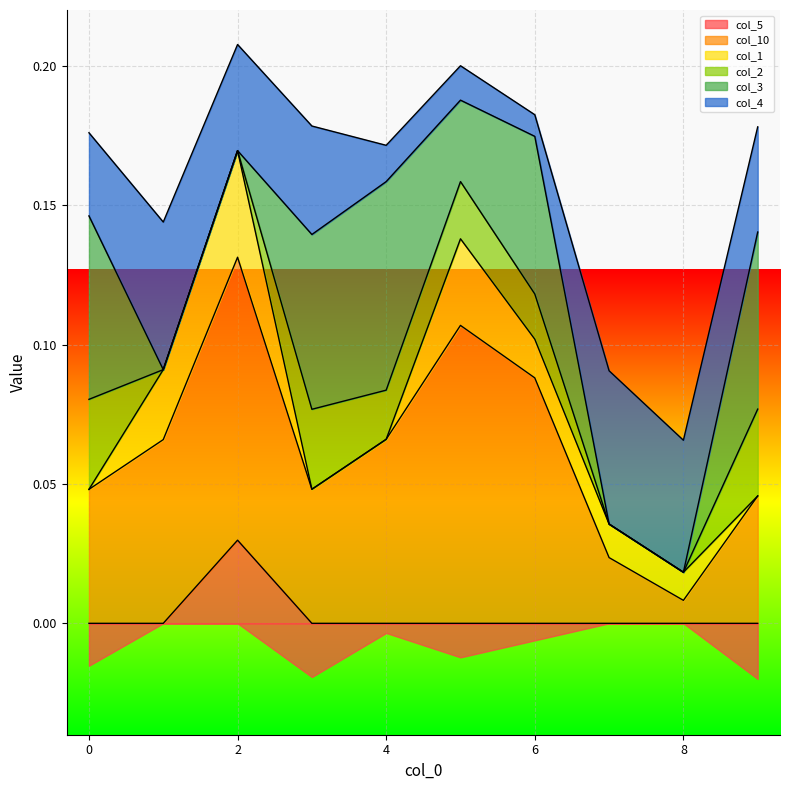

Is it true that col_5 equals 0.0 at 6?

True